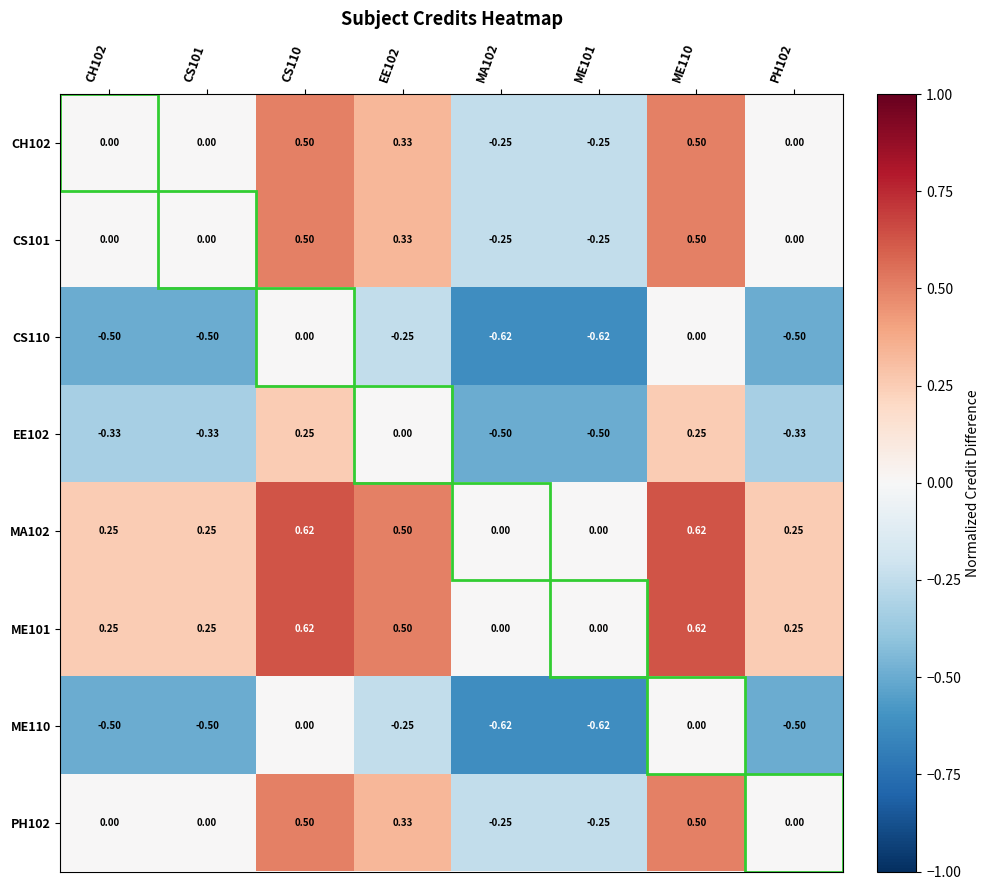

Is the value of PH102 at ME101 greater than the value of MA102 at CS110?

No